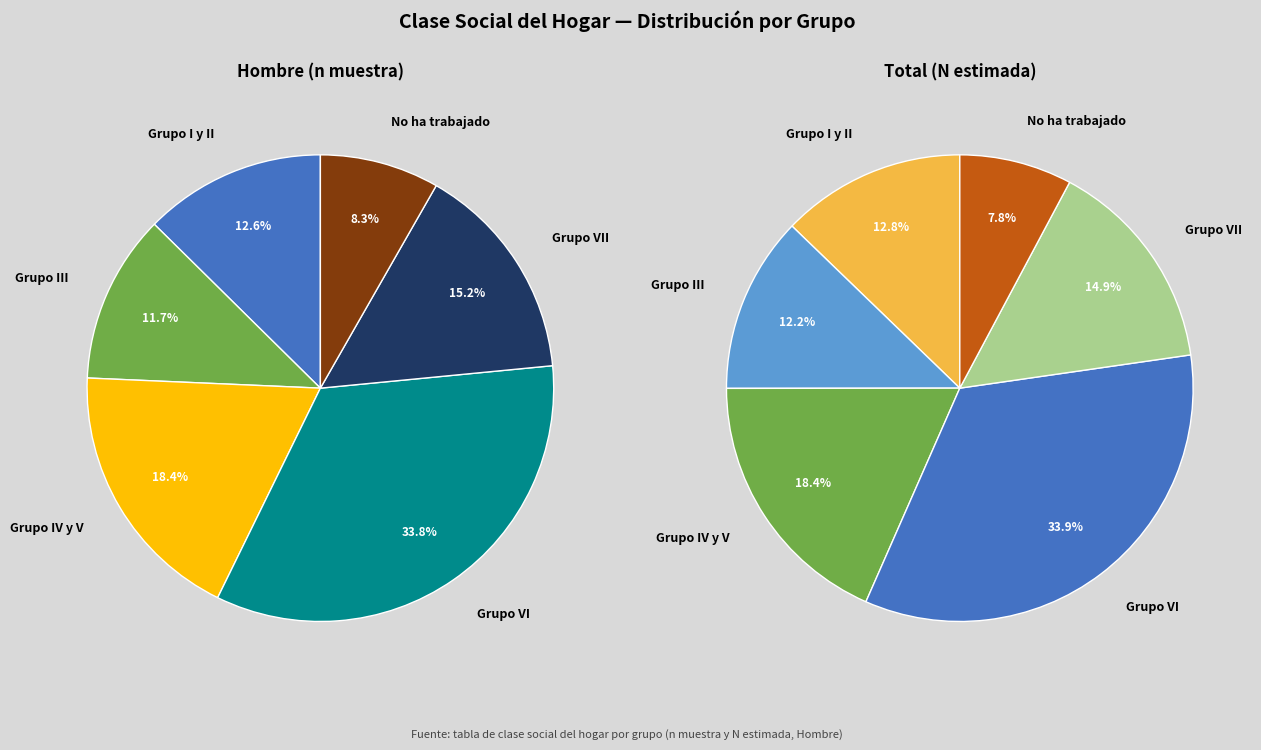

What is the change in value from Grupo I y II to Grupo VI?

+679